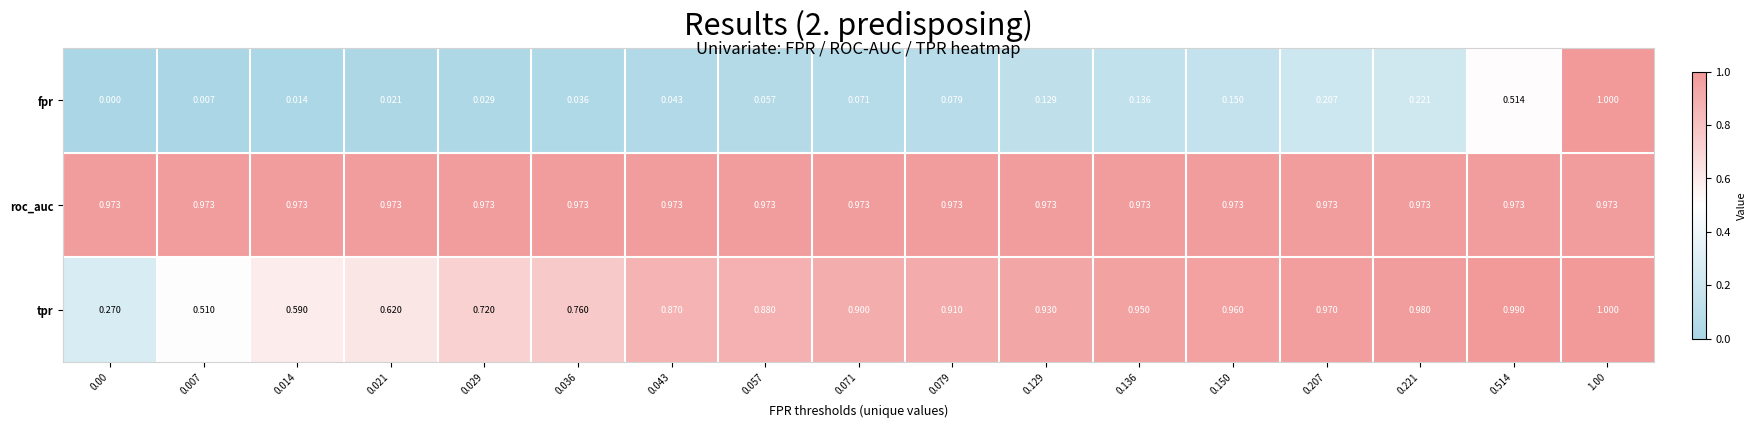

Which series changed the most between 0.029 and 0.036?

tpr